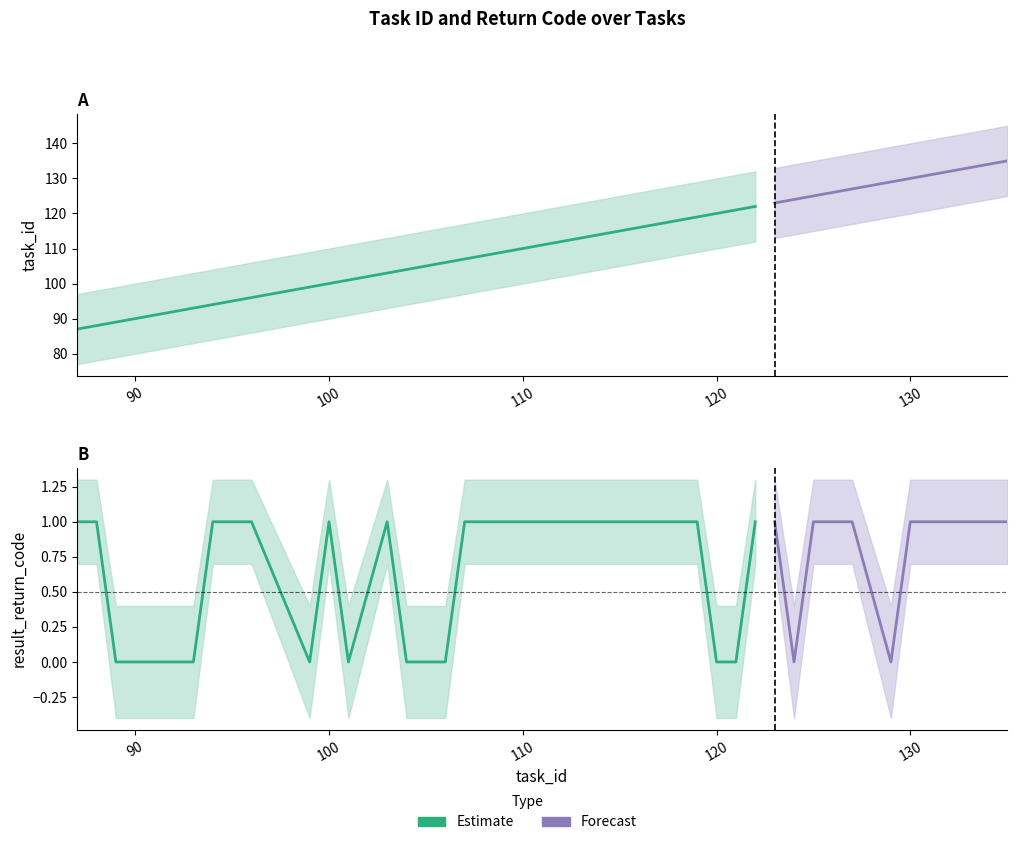

True or false: task_id_lower and return_code_lower intersect in this chart.

False